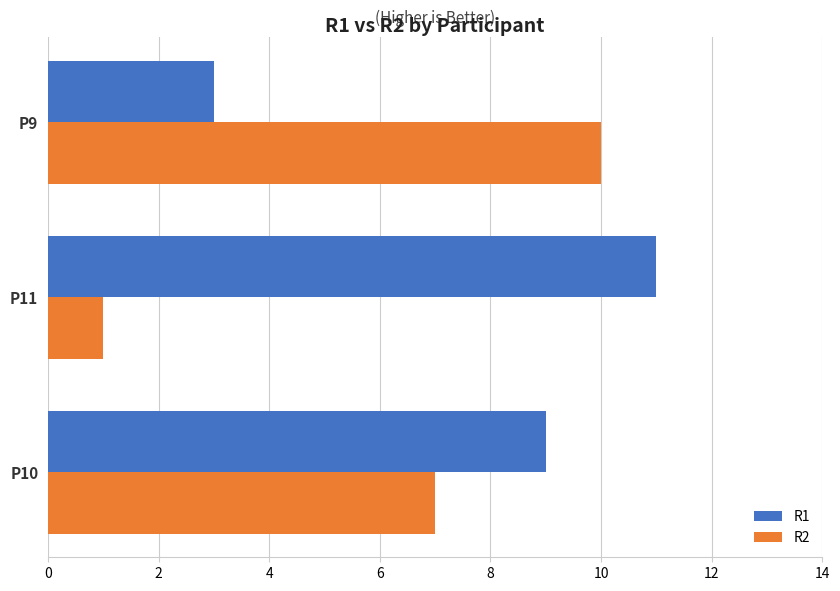

Which series changed the most between P10 and P9?

R1